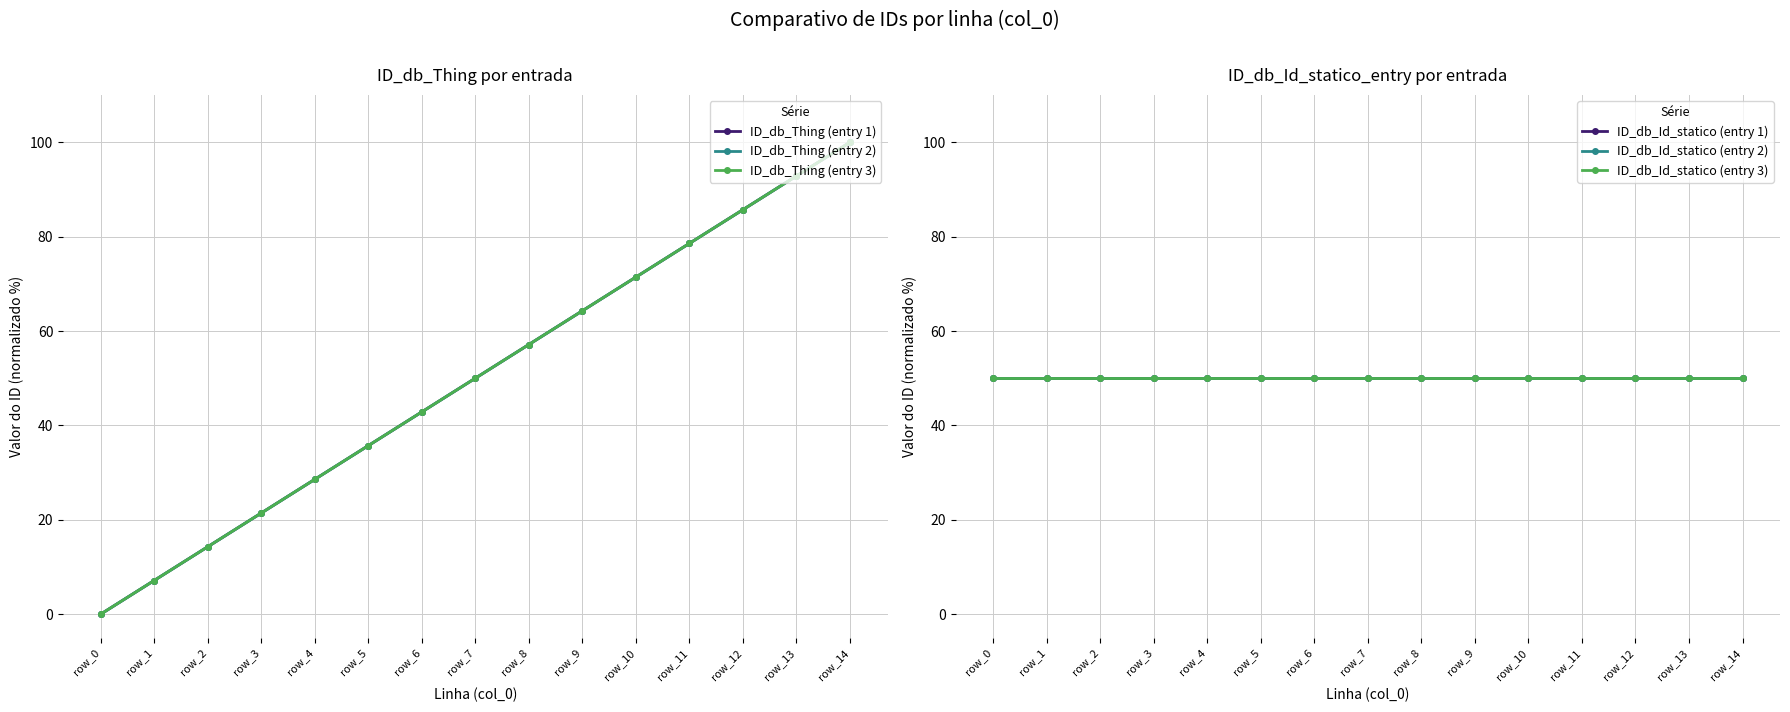

How many values in ID_db_Thing (entry 1) are above zero?

14